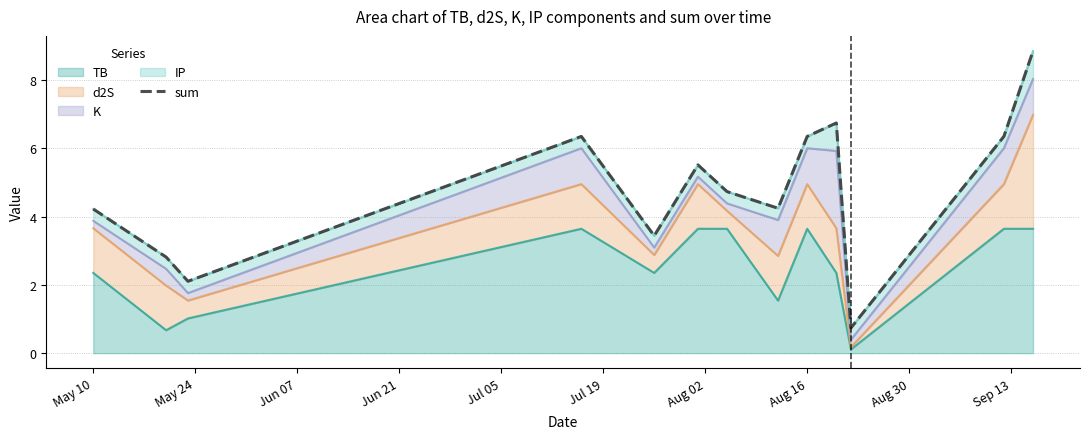

How many data points does each series have?

13